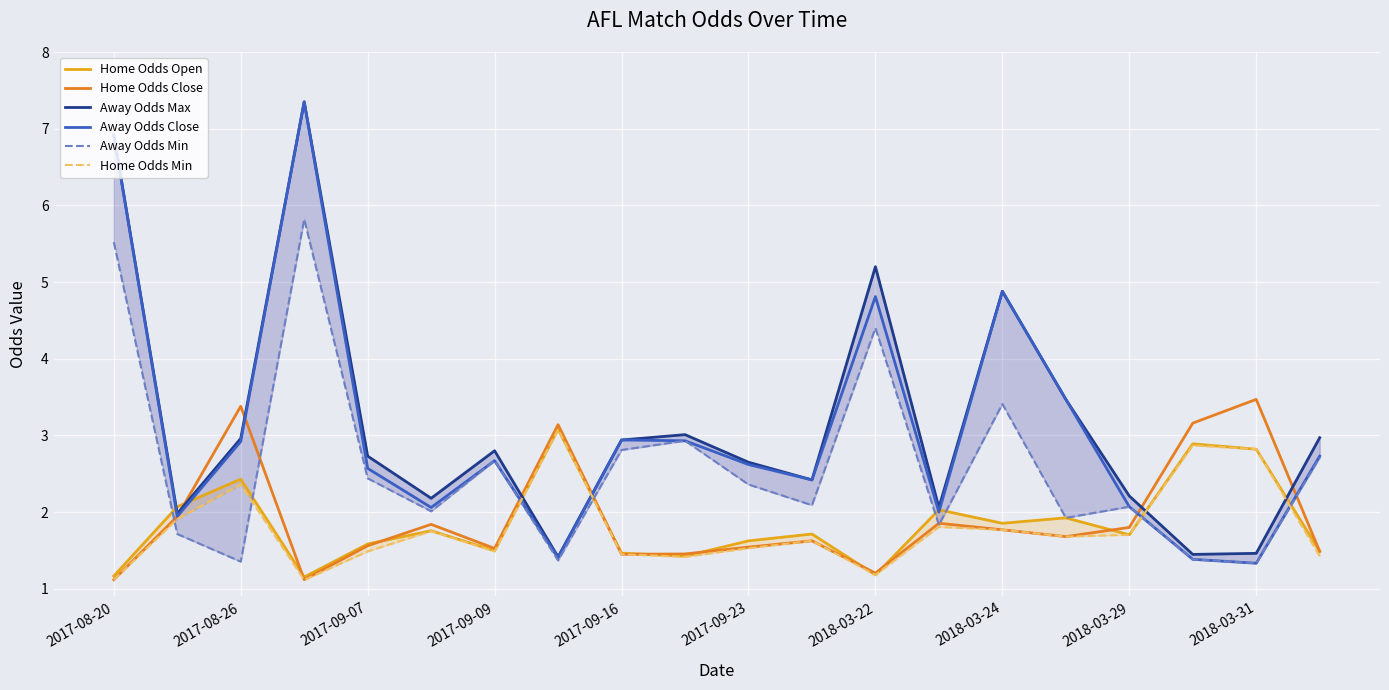

Is it true that Away Odds Close equals 4.6 at 2017-09-07?

False